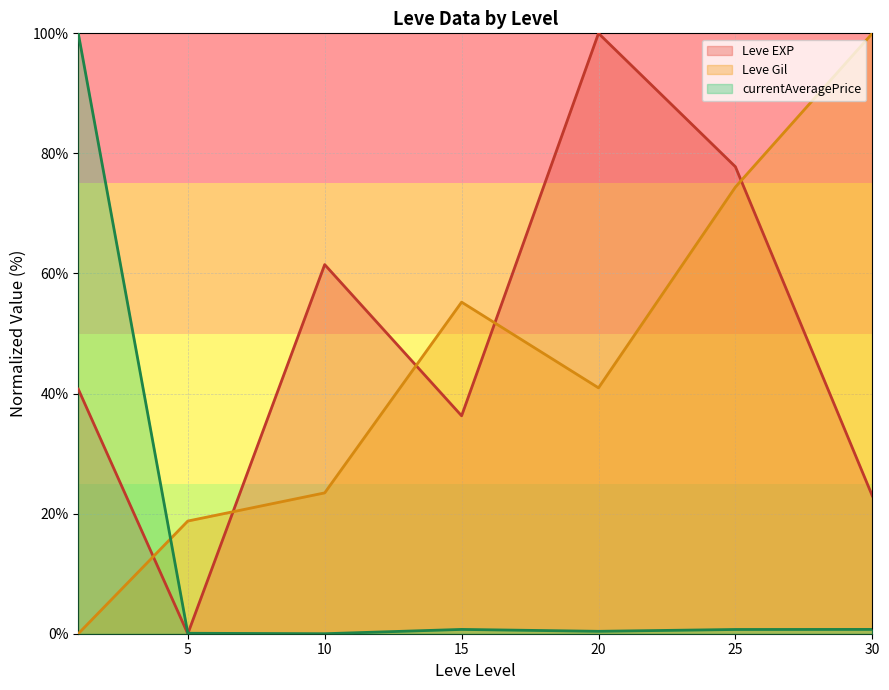

What is the difference between the second highest and minimum values in the Leve Gil (line) series?

74.4